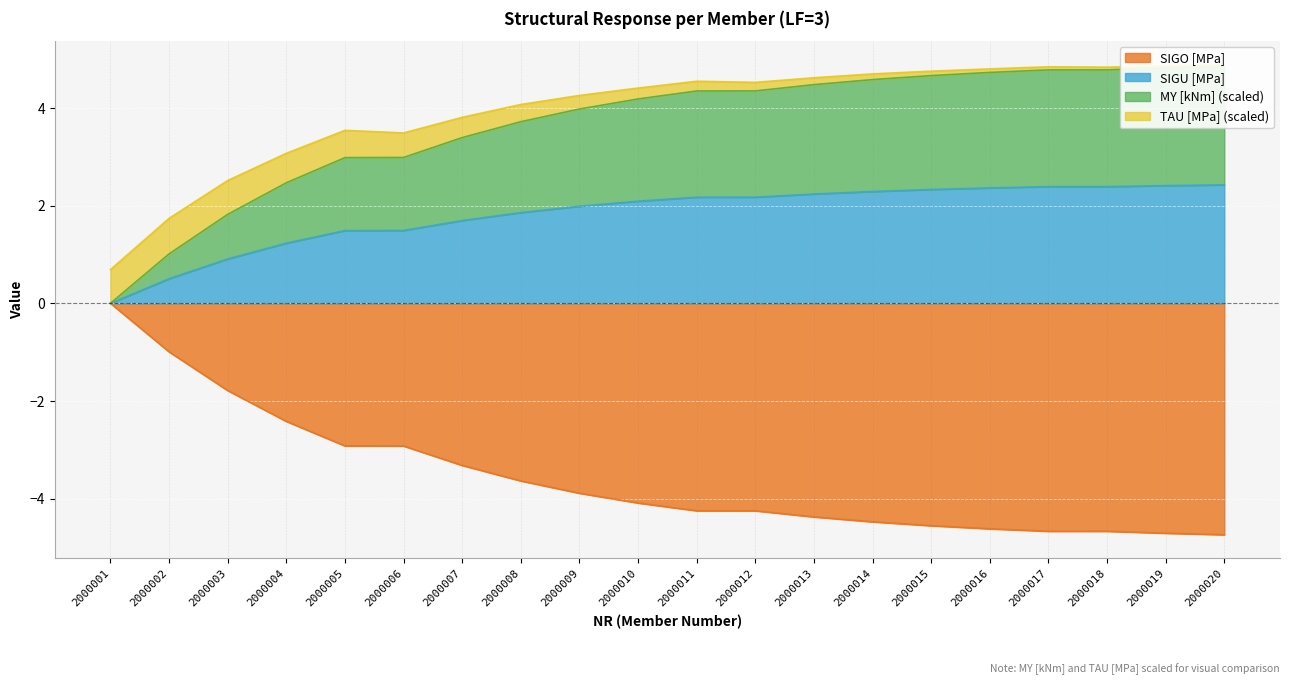

Is the value of SIGO [MPa] at 2000001 greater than the value of SIGU [MPa] at 2000010?

No